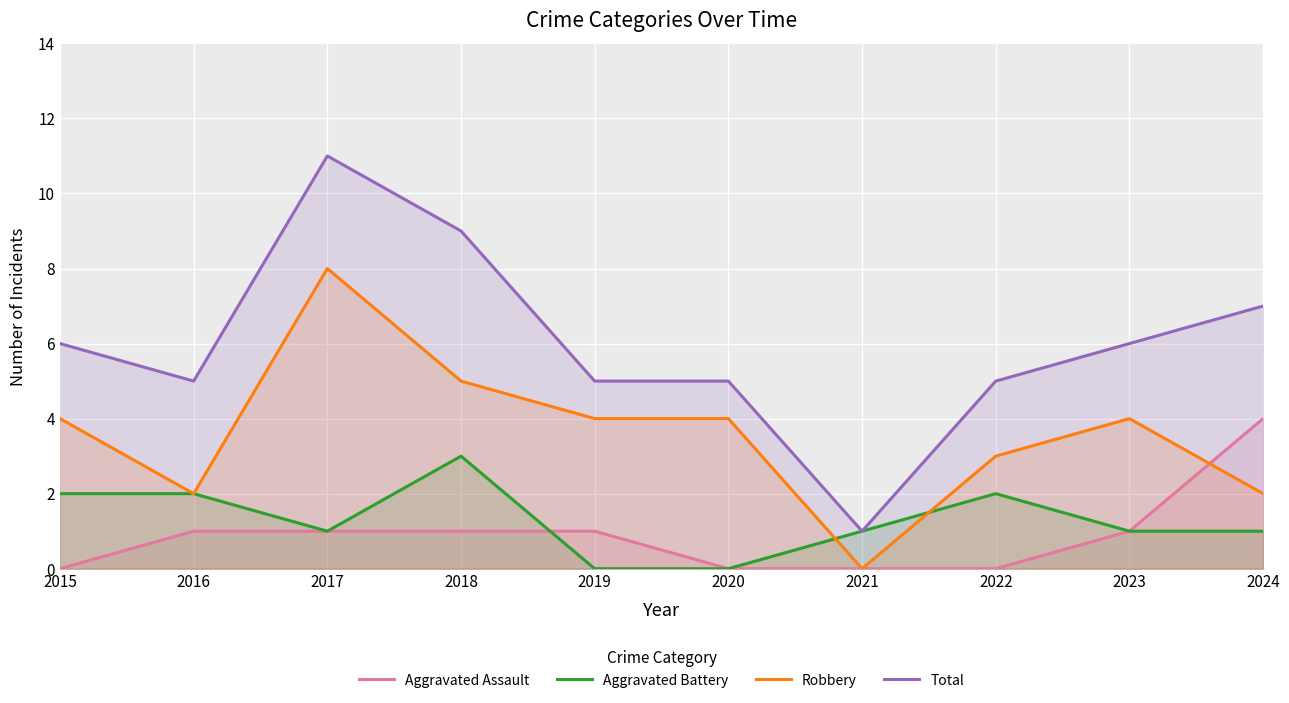

At which label does Aggravated Assault reach its minimum?

2015